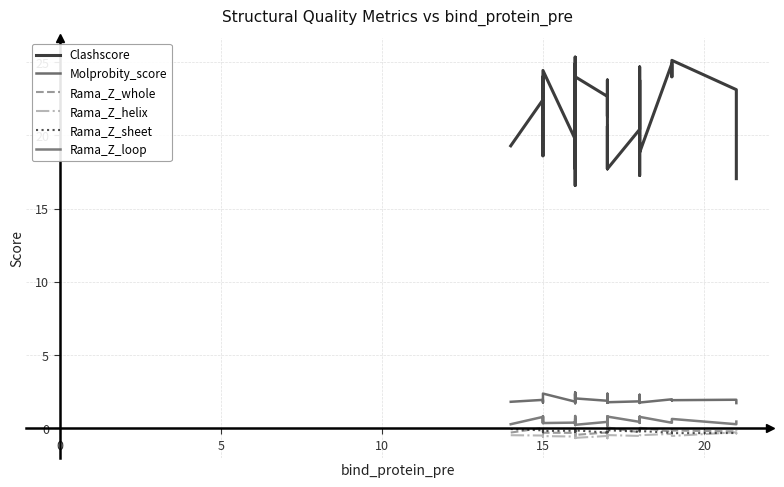

Which series ends up on top after the final intersection of Rama_Z_helix and Rama_Z_sheet?

Rama_Z_sheet